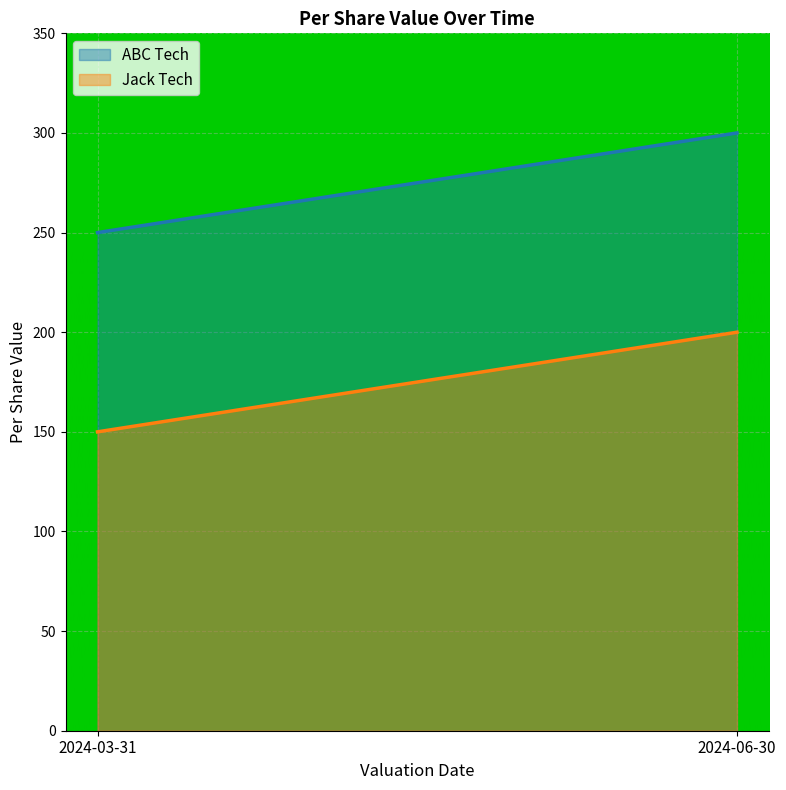

The value of ABC Tech at 2024-03-31 is 250. True or false?

True